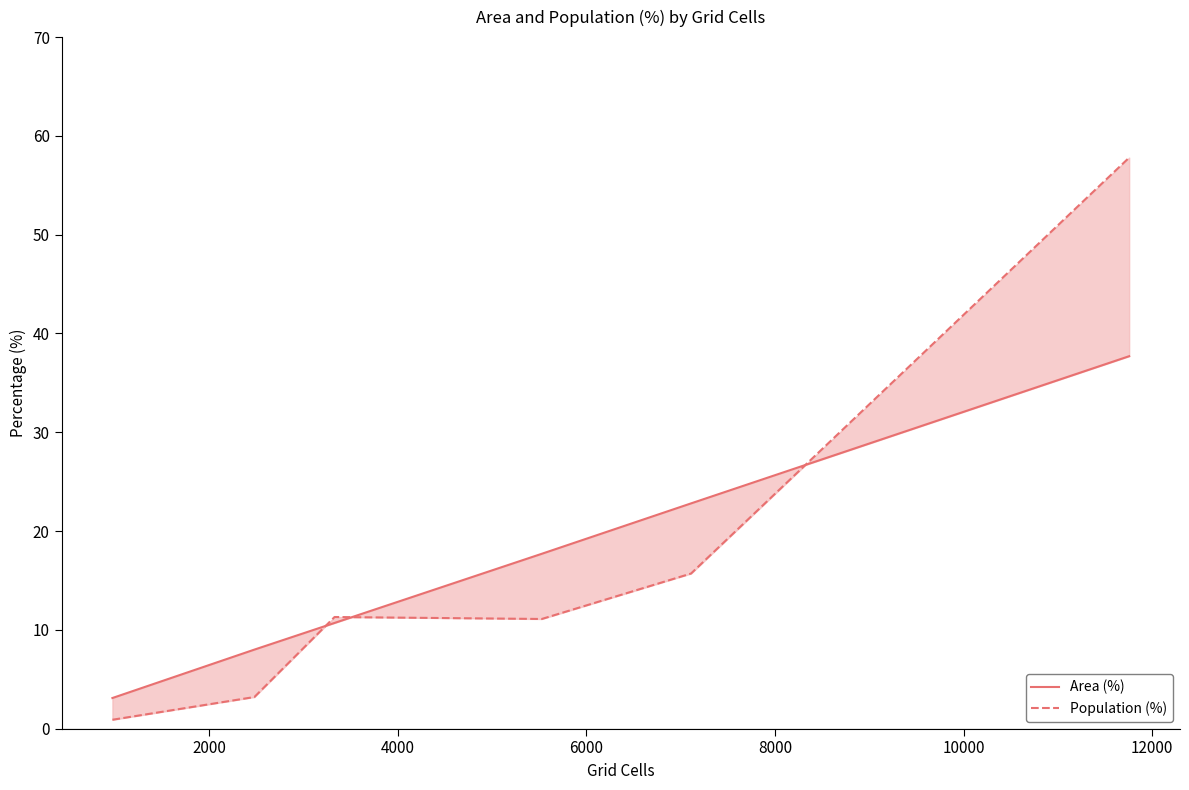

Reading left to right, list all the values displayed in this chart.

Area (%): 3.1	8.0	10.7	17.7	22.8	37.7
Population (%): 0.9	3.2	11.3	11.1	15.7	57.8